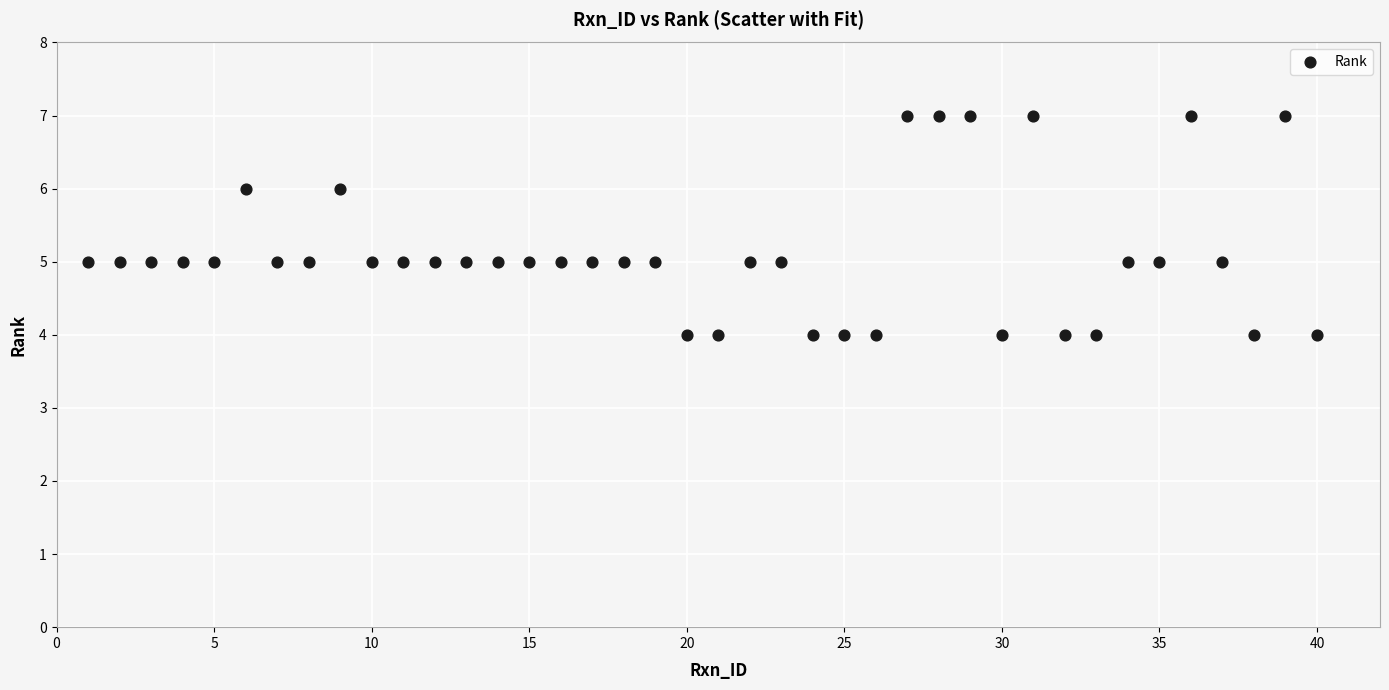

What is the range of X values (max minus min)?

39